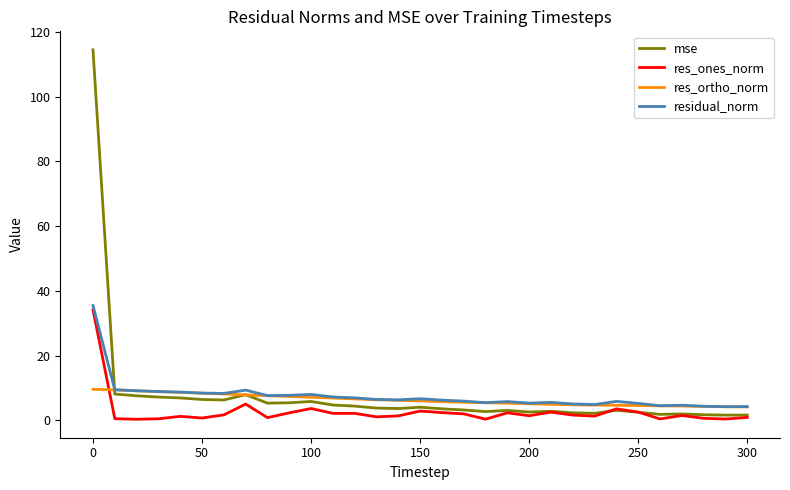

What is the greatest value displayed?

114.5